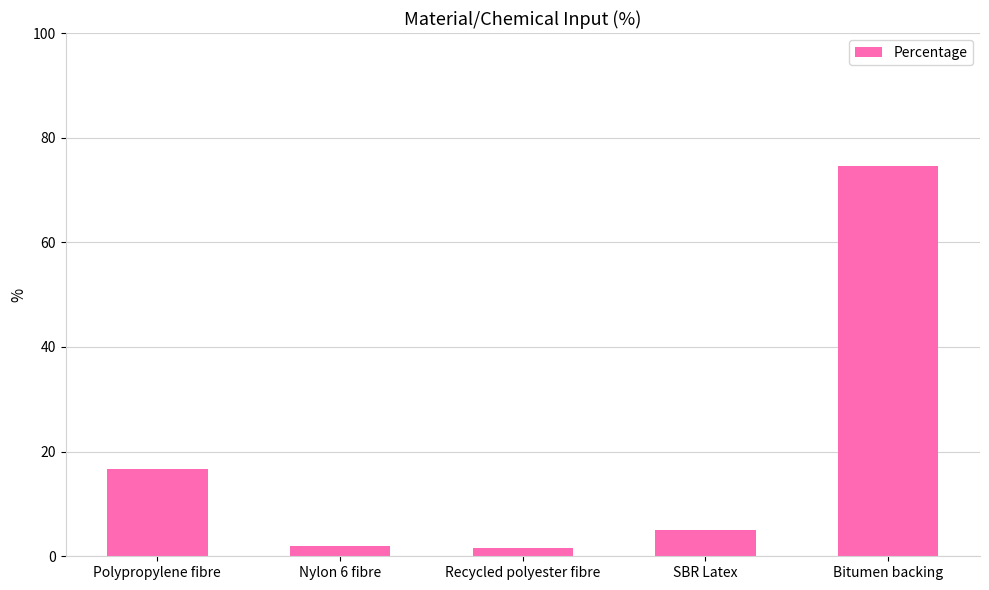

Which label corresponds to the largest value in the chart?

Bitumen backing